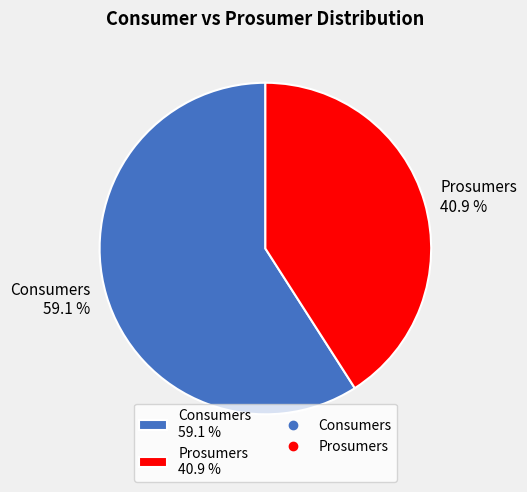

Do Consumers and Prosumers together represent more than half of the pie?

Yes